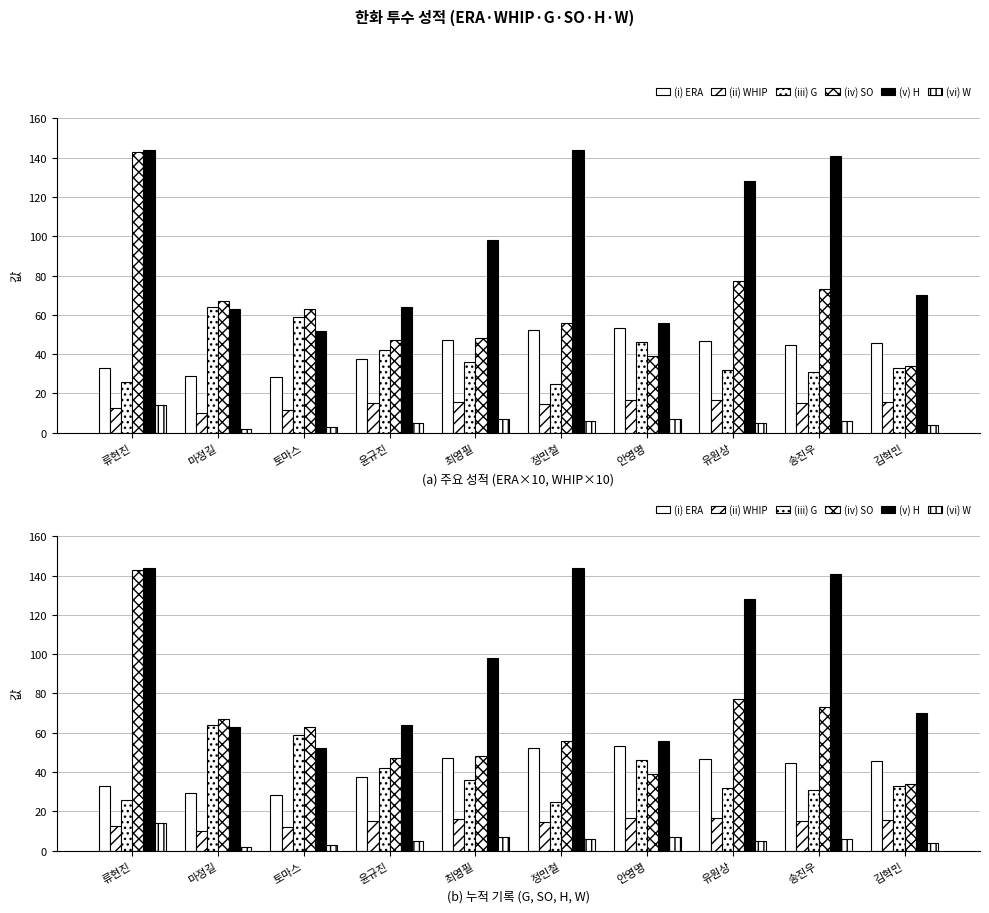

What is the label of the 10th bar from the left?

김혁민